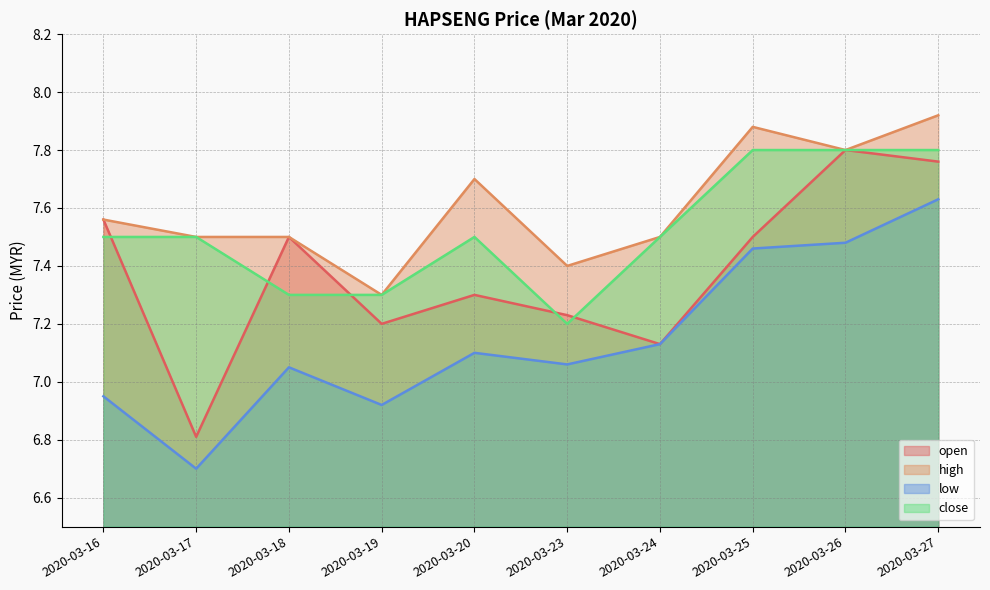

Rank the series by their maximum value, from lowest to highest.

low, open, close, high